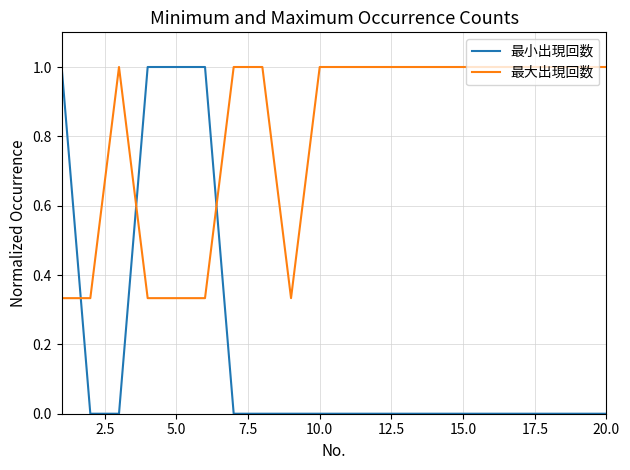

Which series has the widest spread of values?

最小出現回数